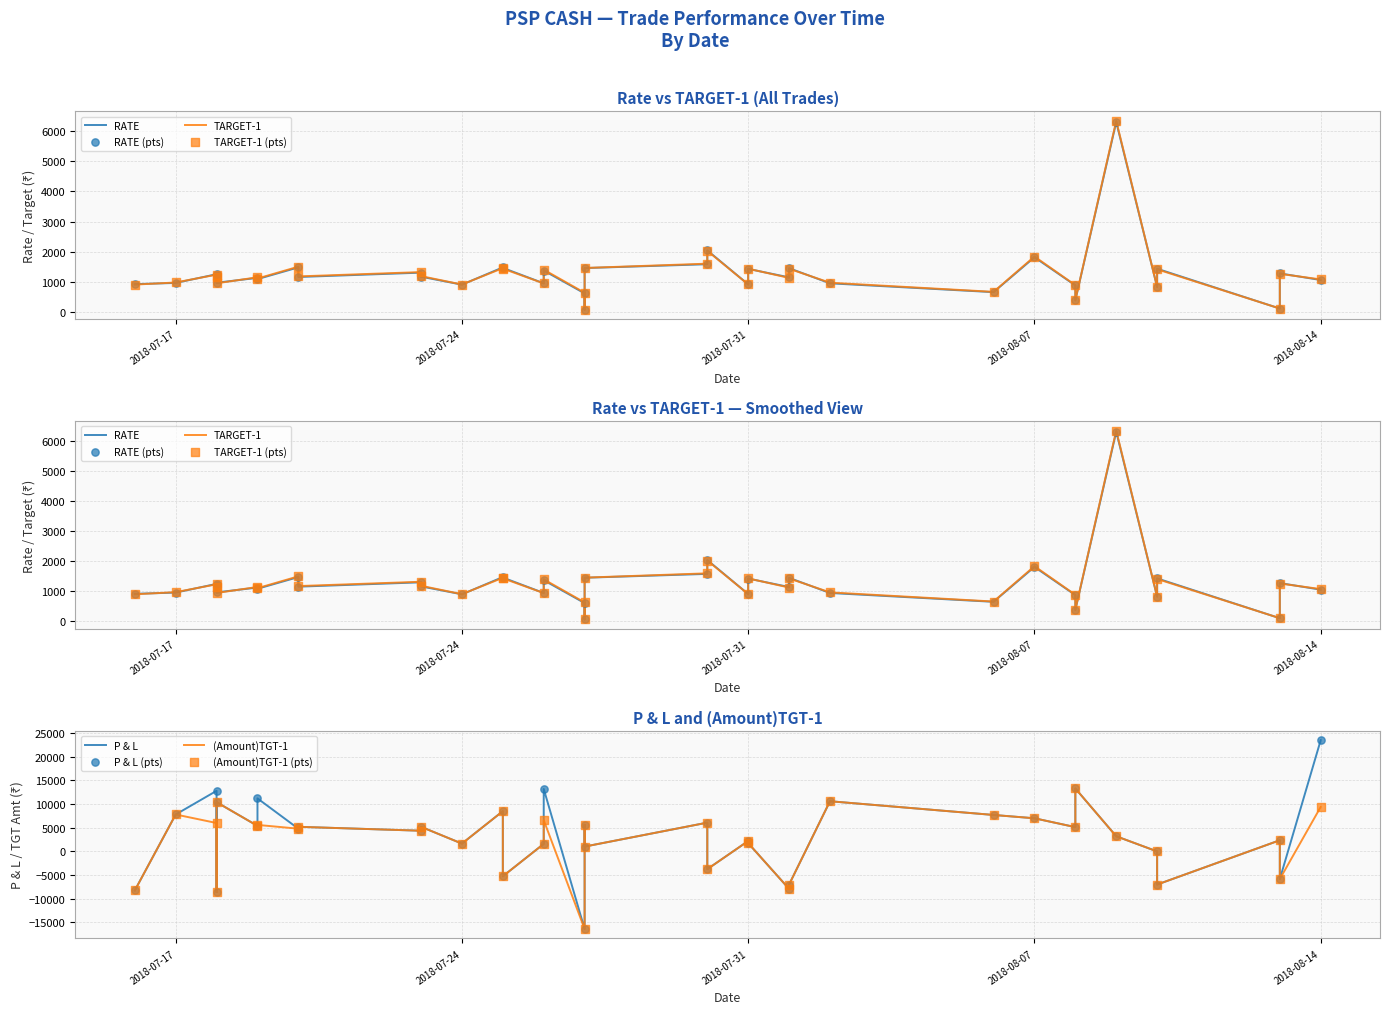

Which series reaches the minimum Y coordinate?

P & L